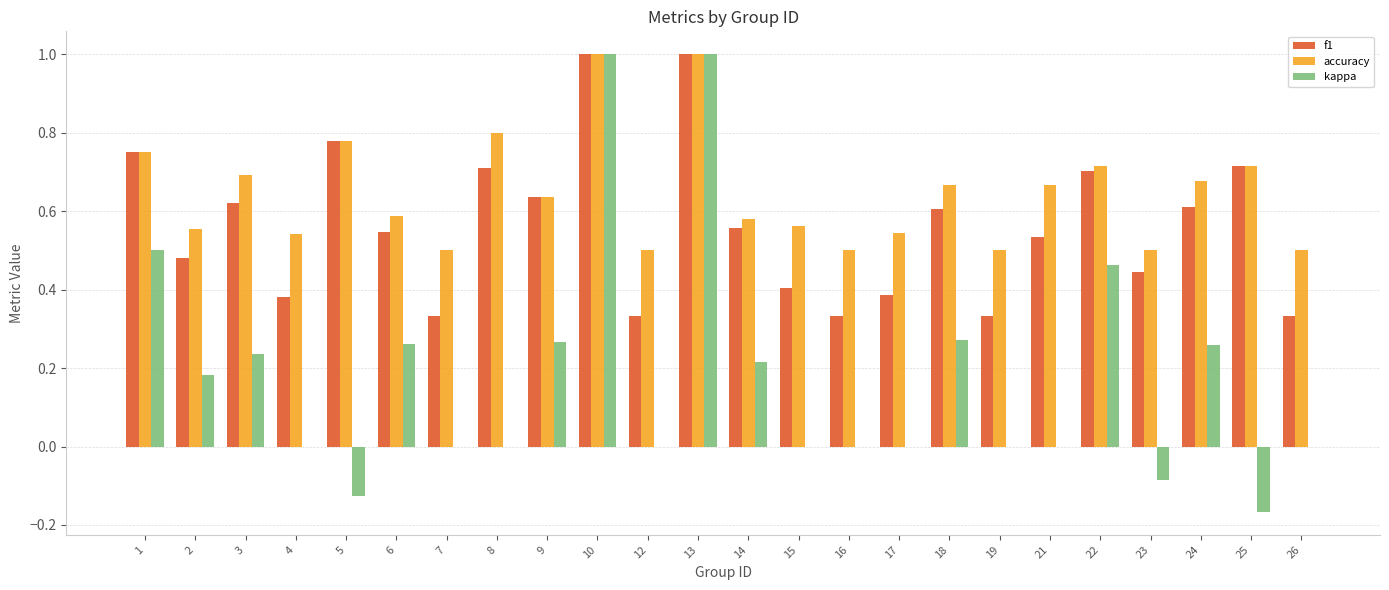

What is the sum of the f1 values at 18 and 19?

0.9